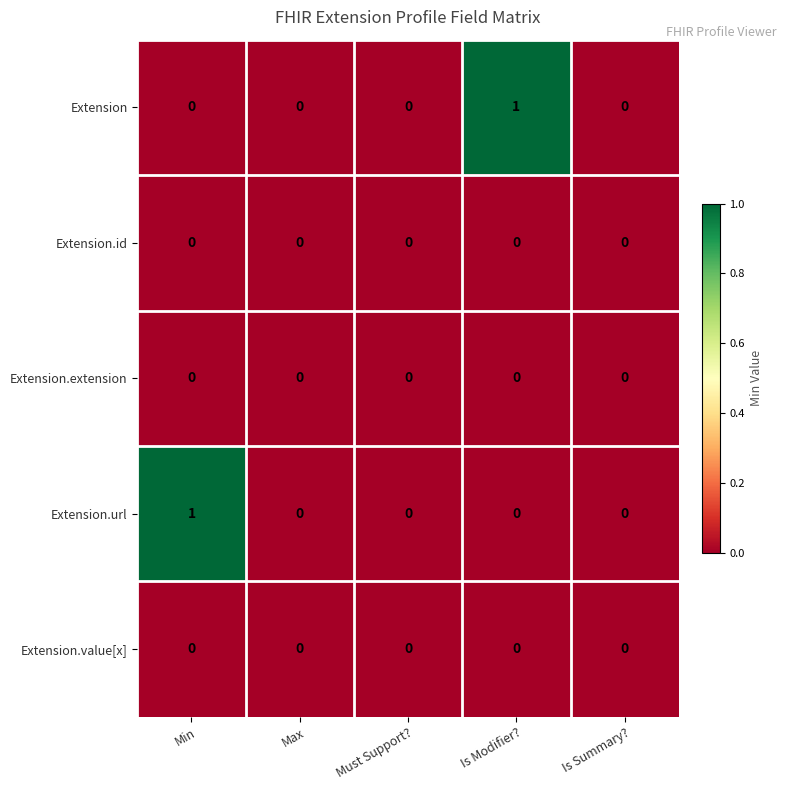

Is it true that Extension.id equals 0 at Is Summary??

True